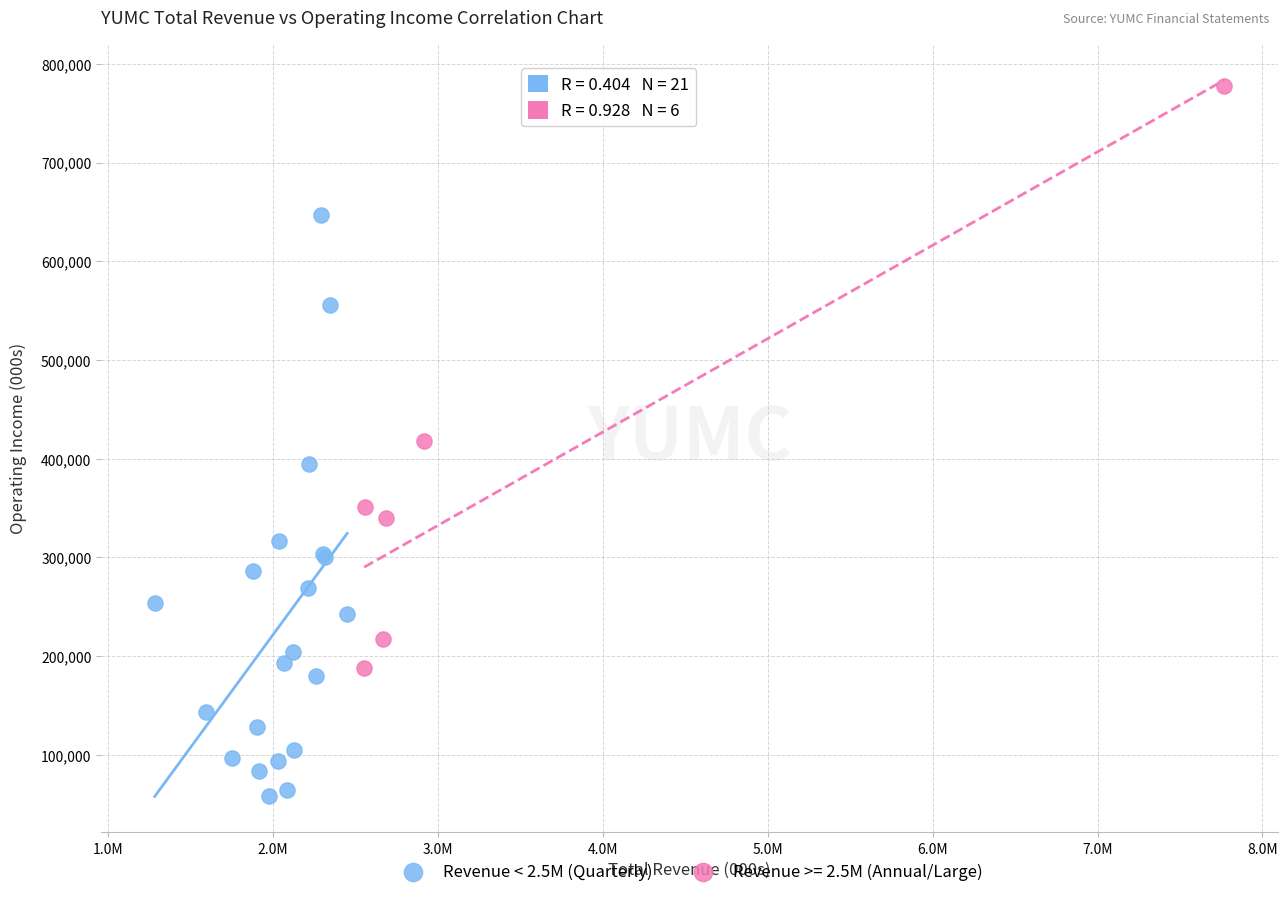

Which series contains the highest Y value?

Revenue >= 2.5M (Annual/Large)